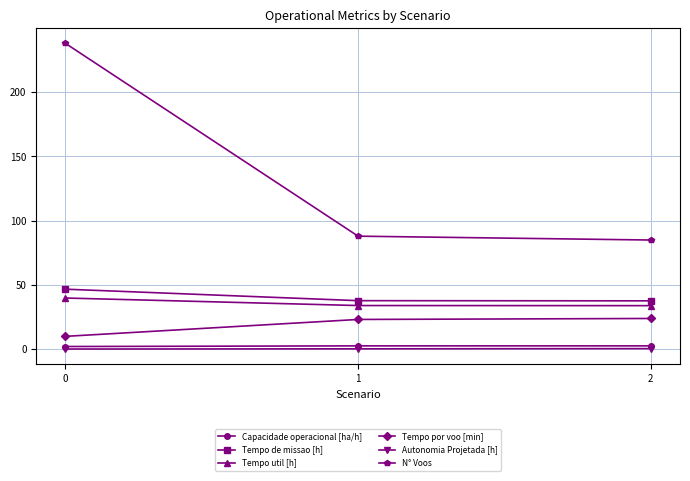

Which series has the largest range (max minus min)?

N° Voos